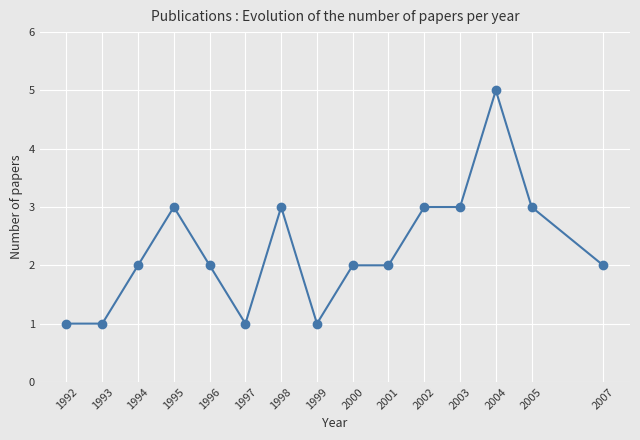

Where is the first local maximum?

1995